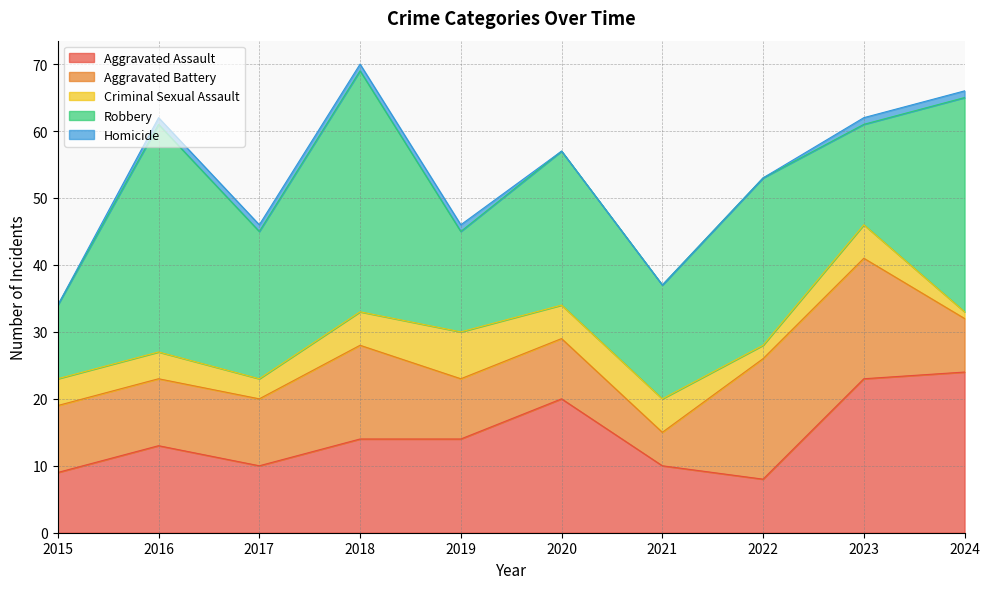

True or false: Homicide has a value of 0 at 2015.

True